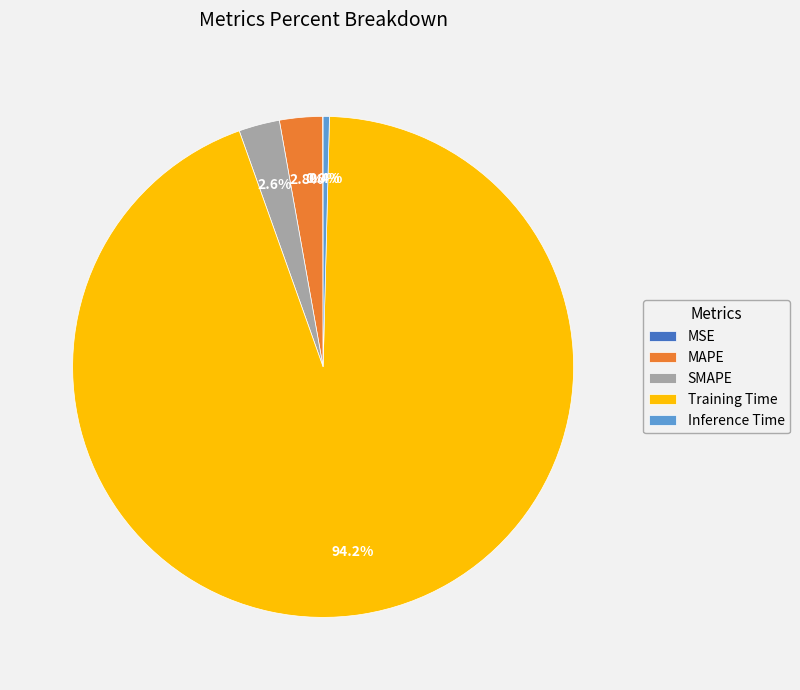

Does SMAPE represent more than half of the total?

No